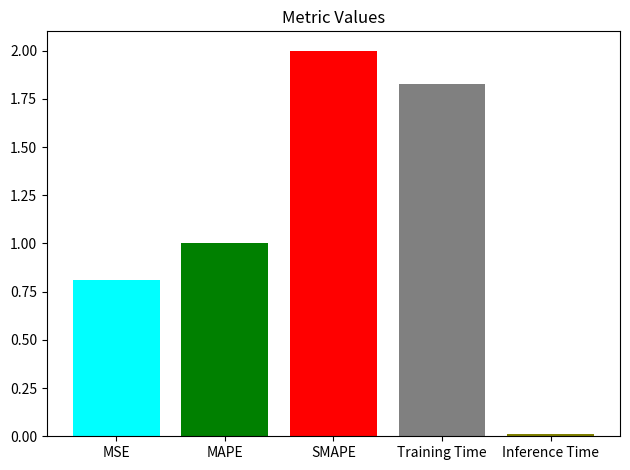

What is the greatest value displayed?

2.0